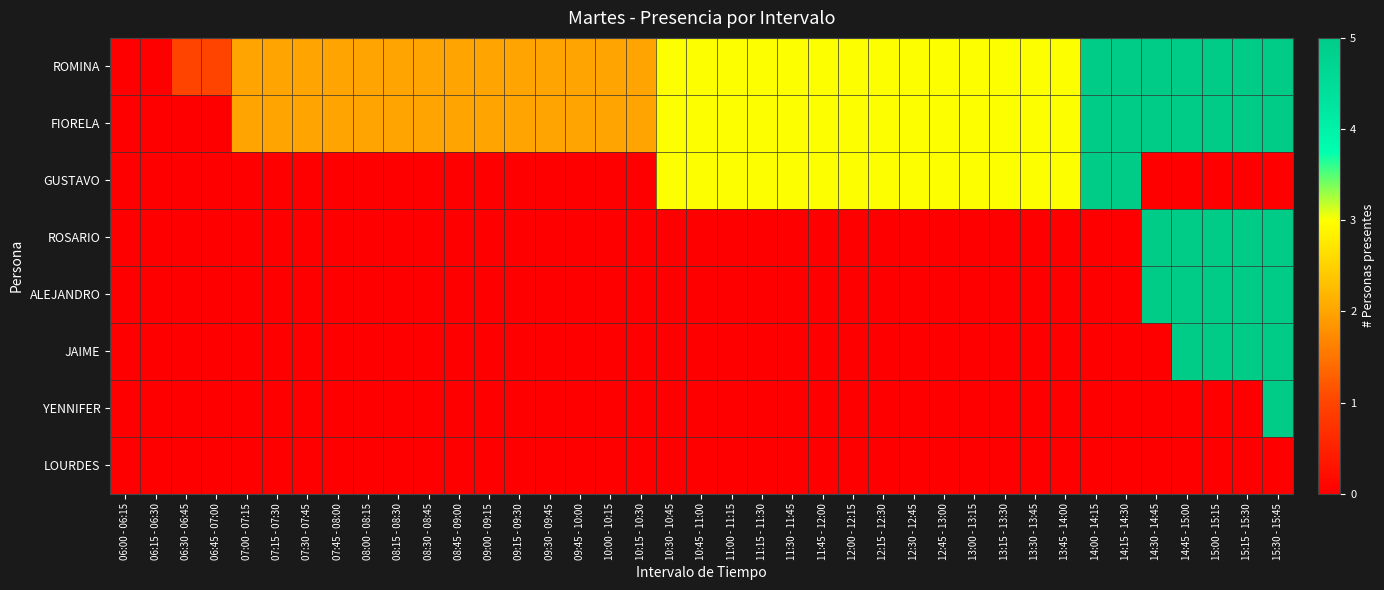

Between 14:00 - 14:15 and 09:00 - 09:15, which is larger?

14:00 - 14:15